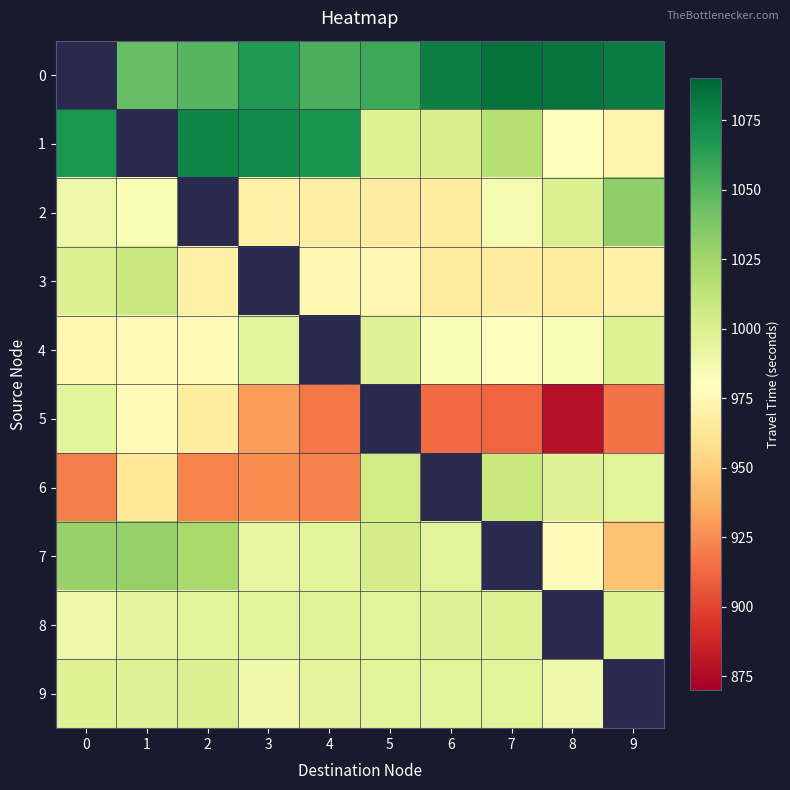

The value of 8 at 0 is 1775.7. True or false?

False